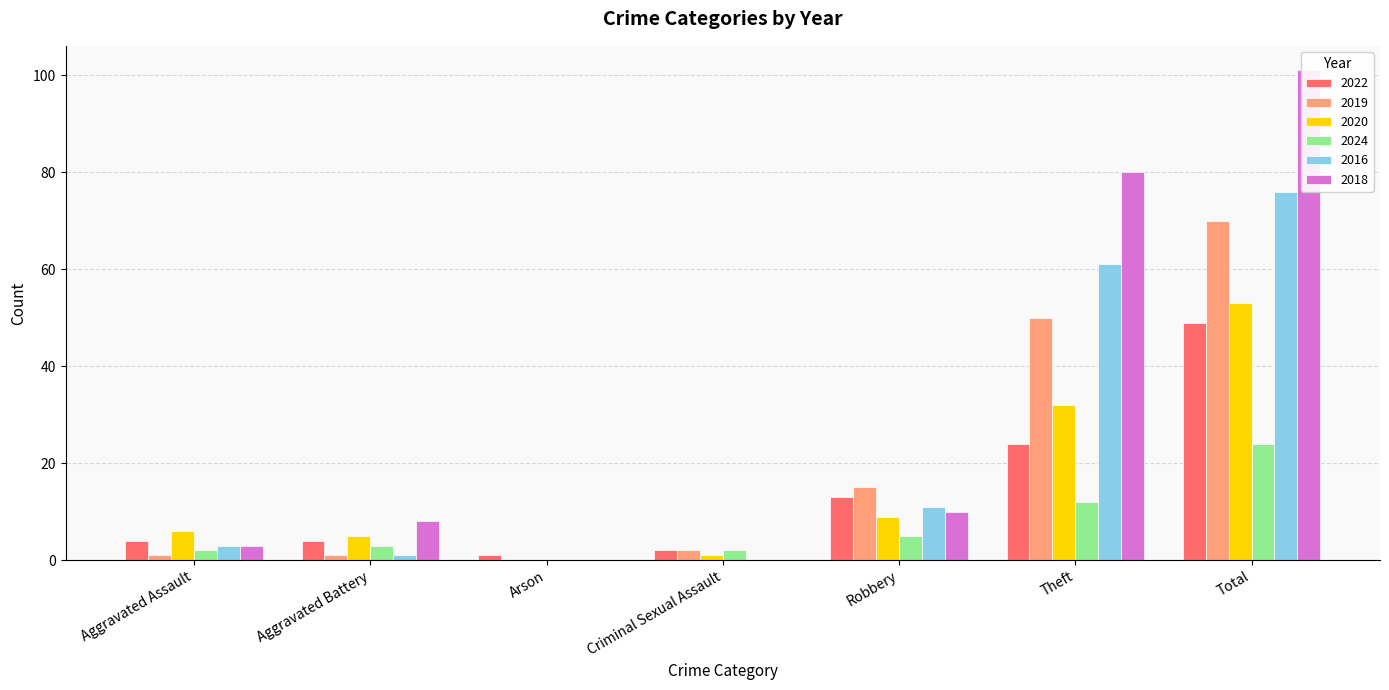

How many categories are shown in the chart?

7